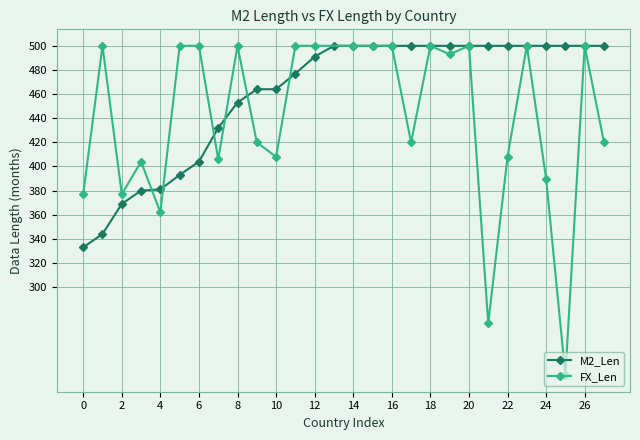

What is the maximum value for M2_Len?

500